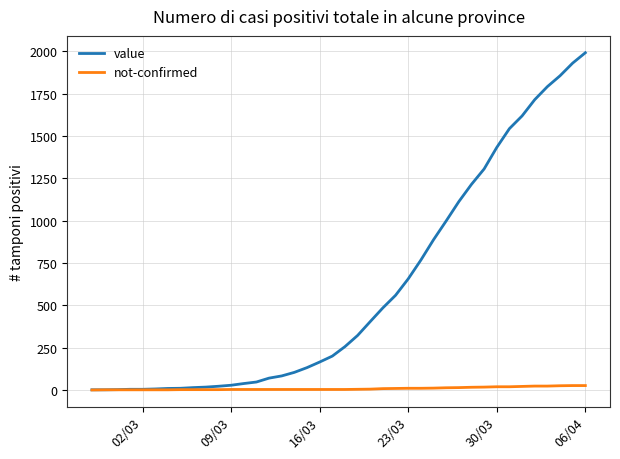

Rank the series by their average value, from lowest to highest.

not-confirmed, value